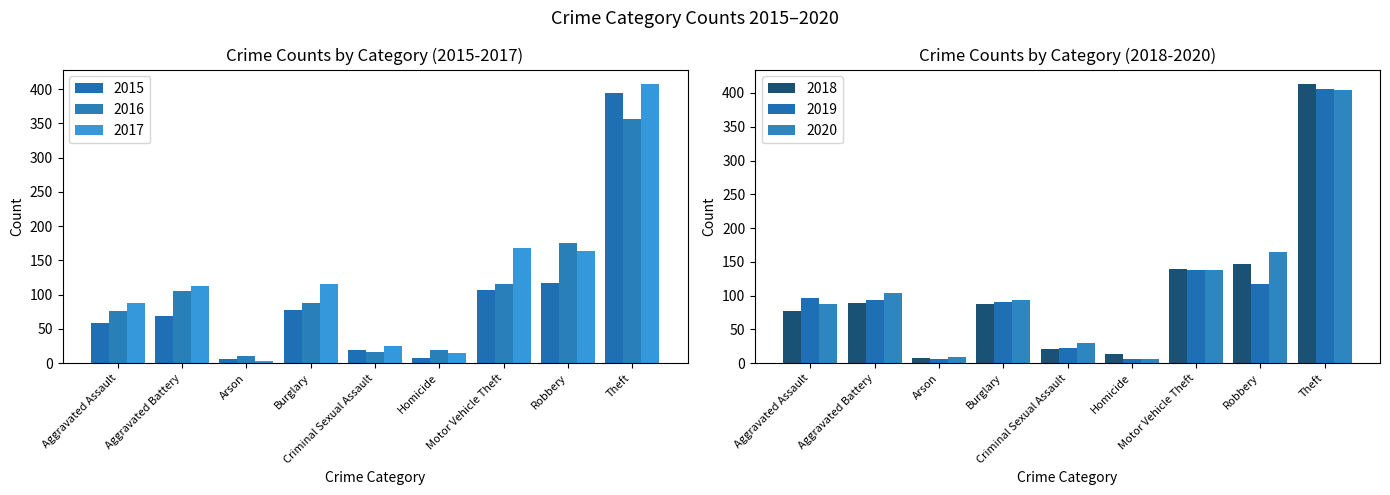

Which series changed the most between Homicide and Theft?

2018